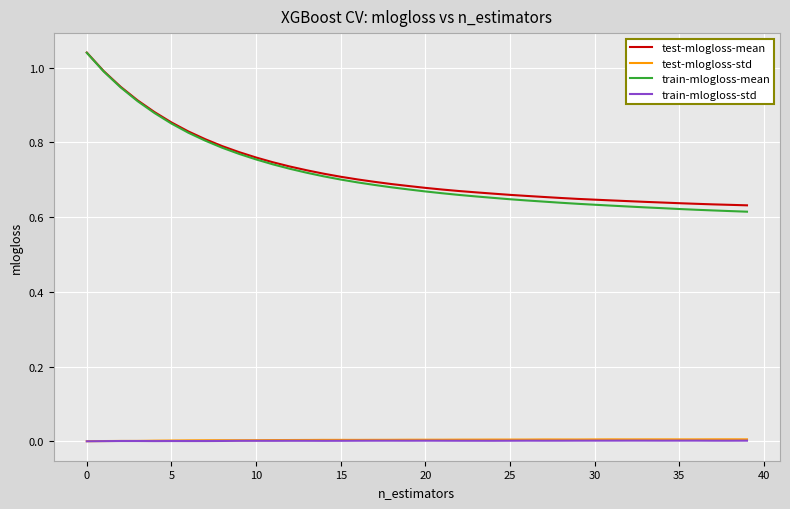

True or false: test-mlogloss-std and test-mlogloss-mean intersect in this chart.

False